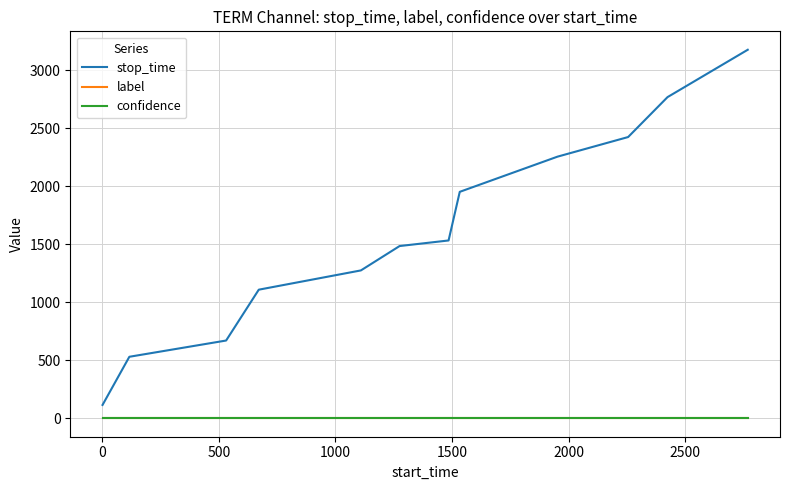

Reading right to left, extract all data points from this chart.

stop_time: 3175.0	2767.0	2423.0	2254.0	1951.0	1532.0	1484.0	1274.0	1108.0	670.0	530.0	115.0
label: 0.0	0.0	0.0	0.0	0.0	0.0	0.0	0.0	0.0	0.0	0.0	0.0
confidence: 0.4	0.4	0.4	0.4	0.4	0.4	0.4	0.4	0.4	0.4	0.4	0.4